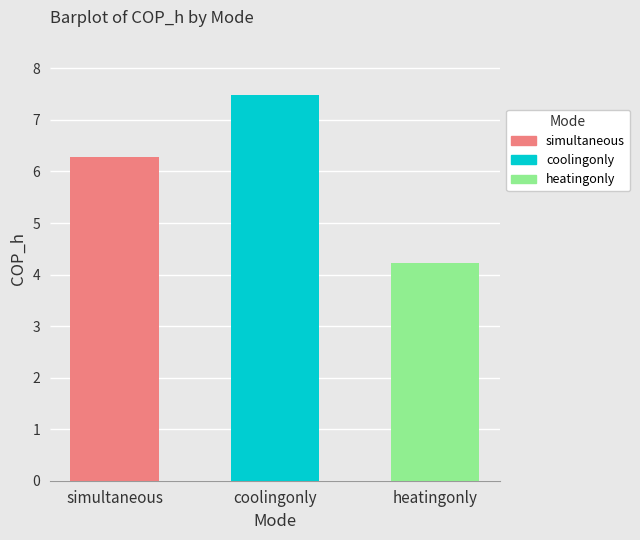

What value does the data have at coolingonly?

7.5